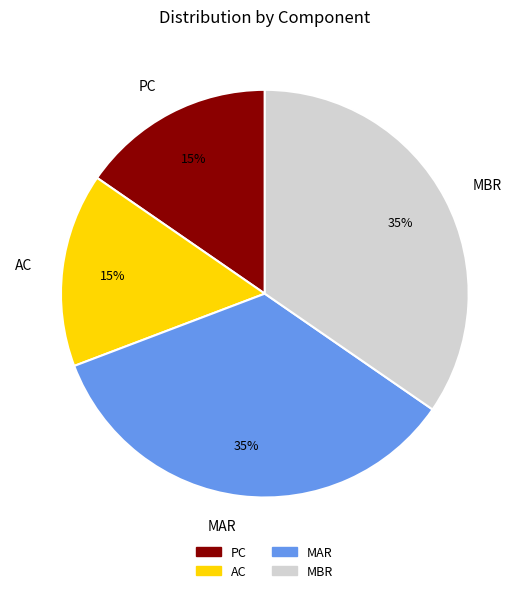

To the nearest percent, what percentage of the pie is MAR?

35%